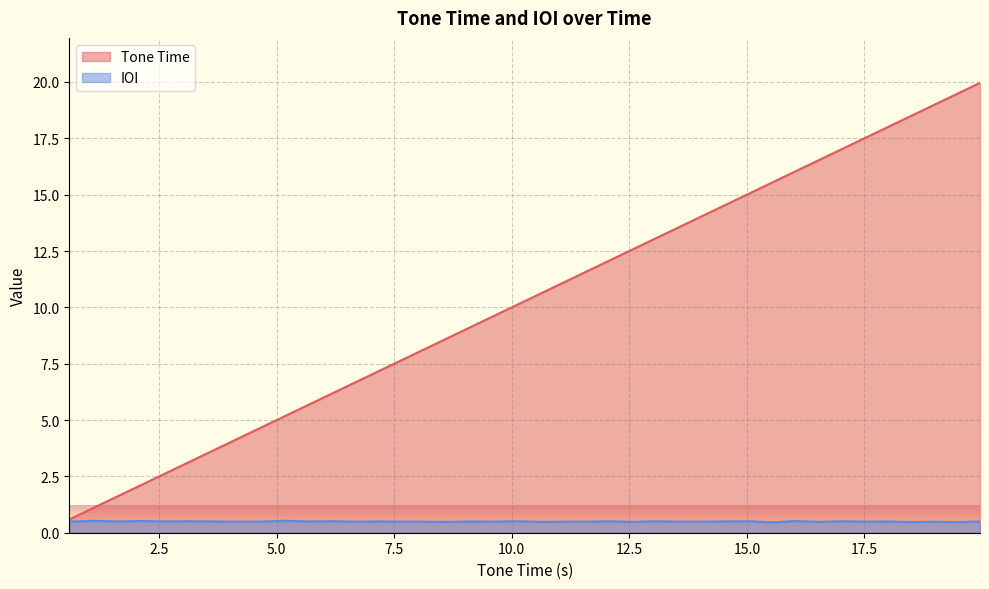

What is the maximum value for Tone Time?

20.0